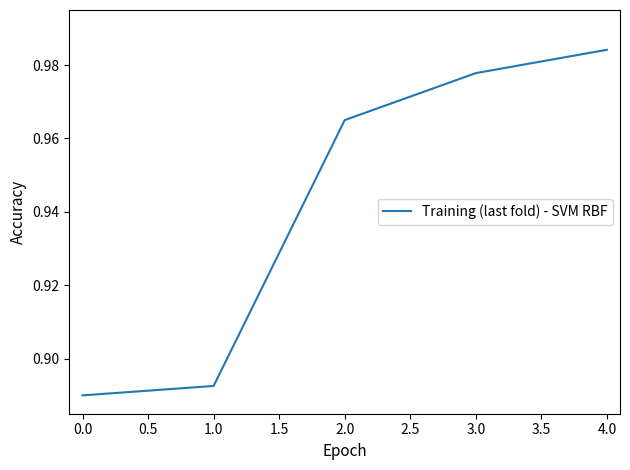

What is the sum of all values?

4.7